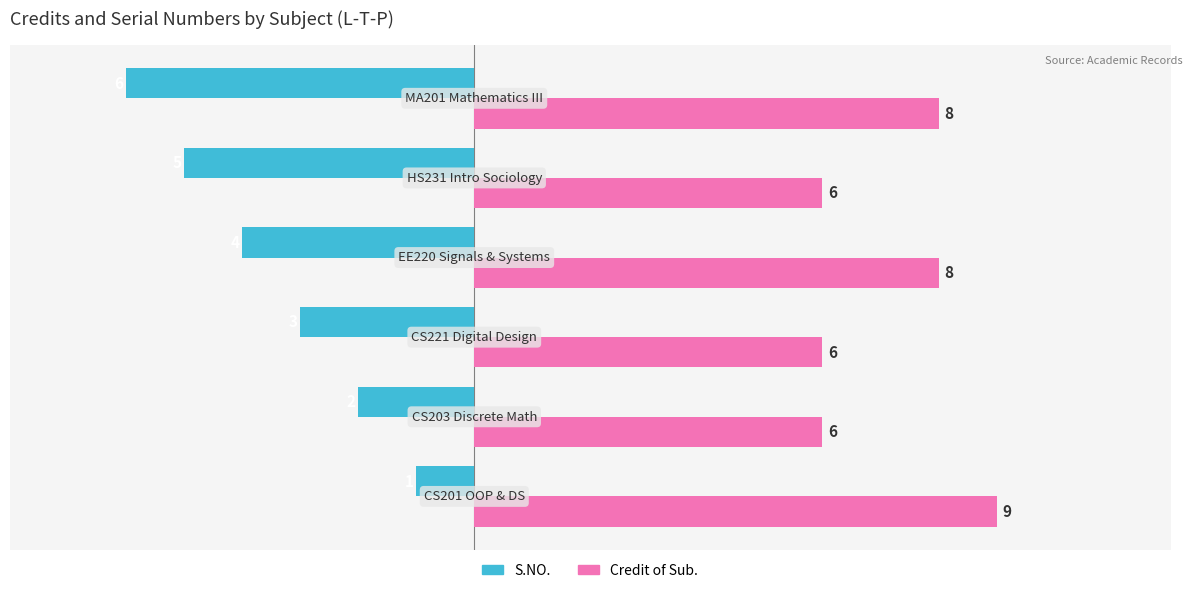

Which series has the largest range (max minus min)?

S.NO.